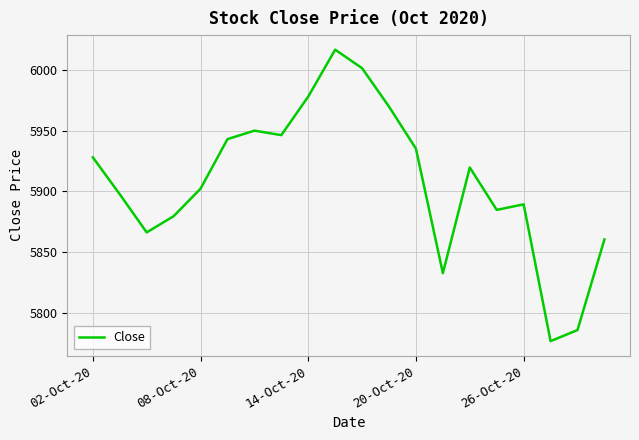

What is the minimum value shown in the chart?

5776.5